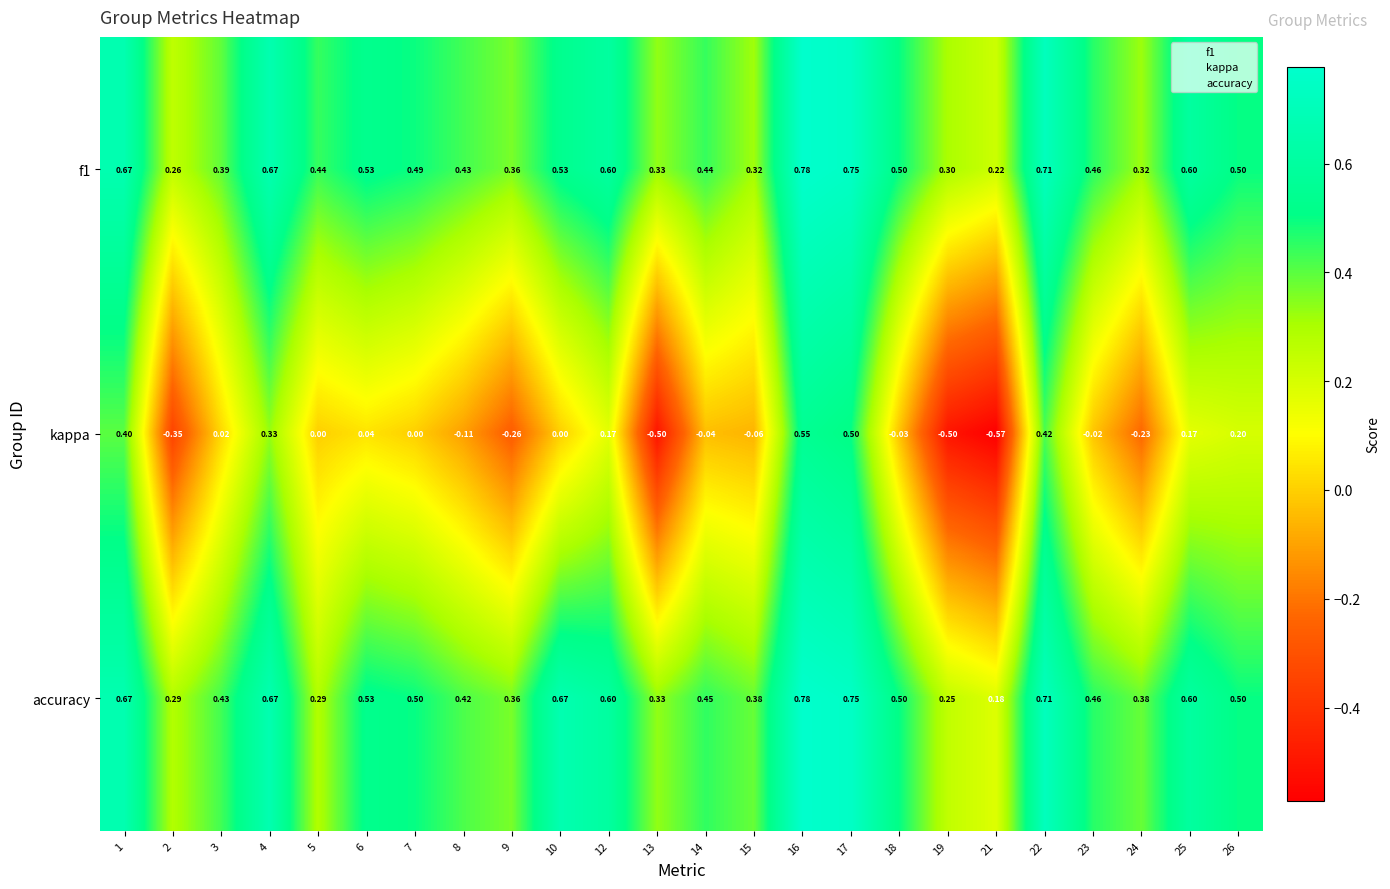

Is the value of kappa at 12 greater than the value of f1 at 22?

No